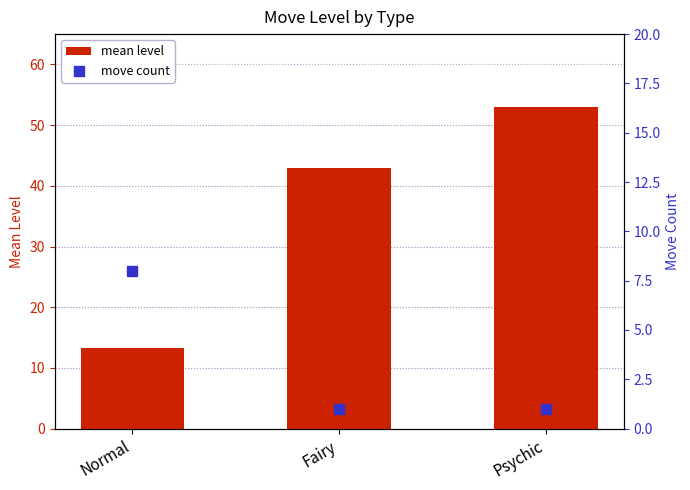

Which series contains the lowest Y value?

move count